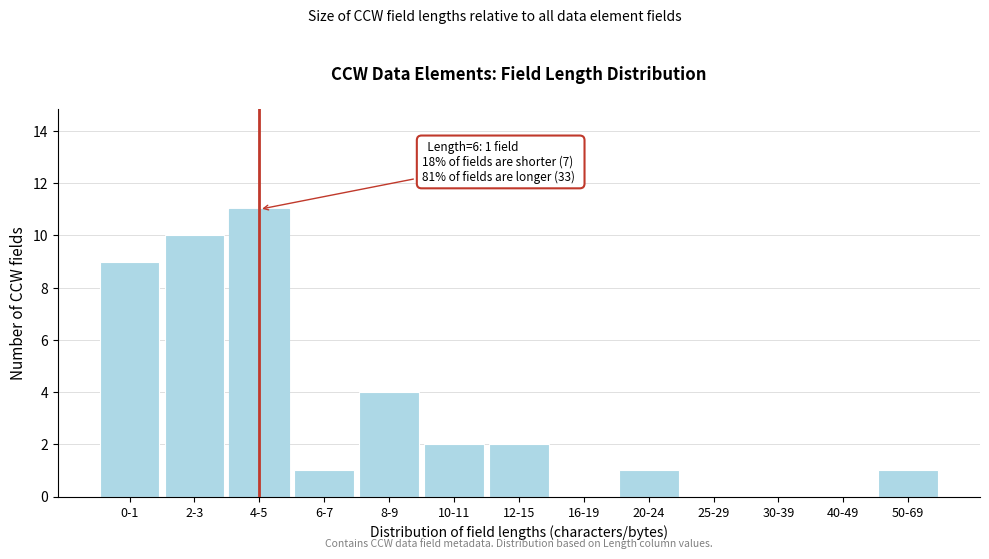

Reading left to right, list all the values displayed in this chart.

0-1=9	2-3=10	4-5=11	6-7=1	8-9=4	10-11=2	12-15=2	16-19=0	20-24=1	25-29=0	30-39=0	40-49=0	50-69=1